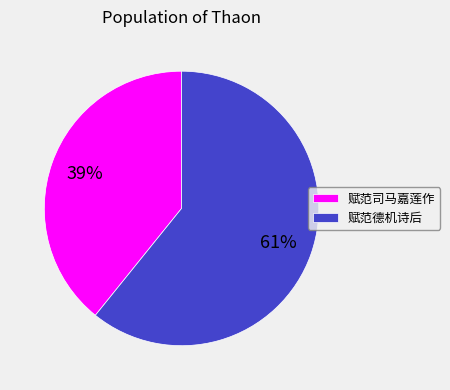

Is there any slice that represents more than half of the pie?

Yes